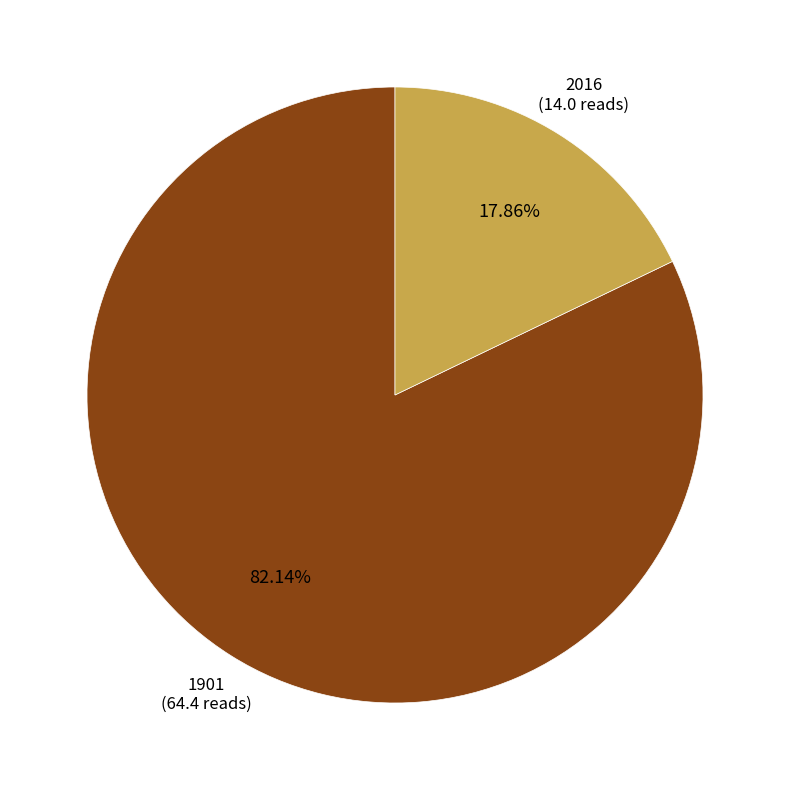

What percentage is NOT represented by 1901?

17.9%